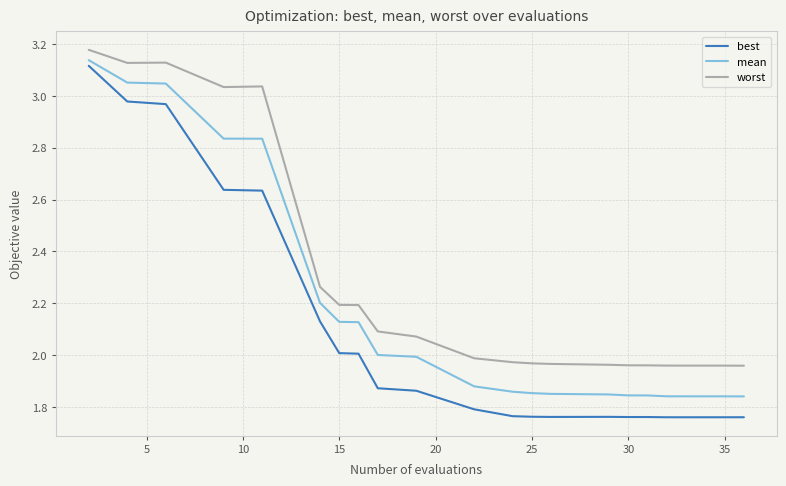

True or false: best and worst intersect in this chart.

False